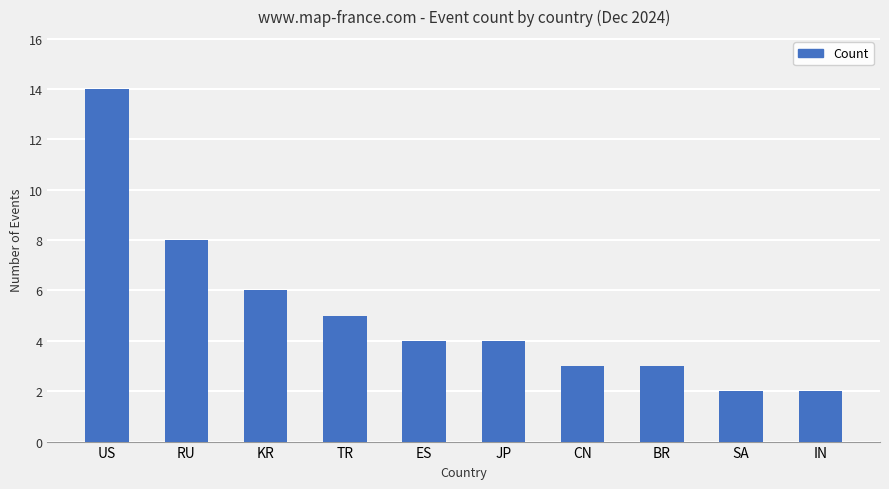

Reading left to right, transcribe all the data shown in this chart.

14	8	6	5	4	4	3	3	2	2